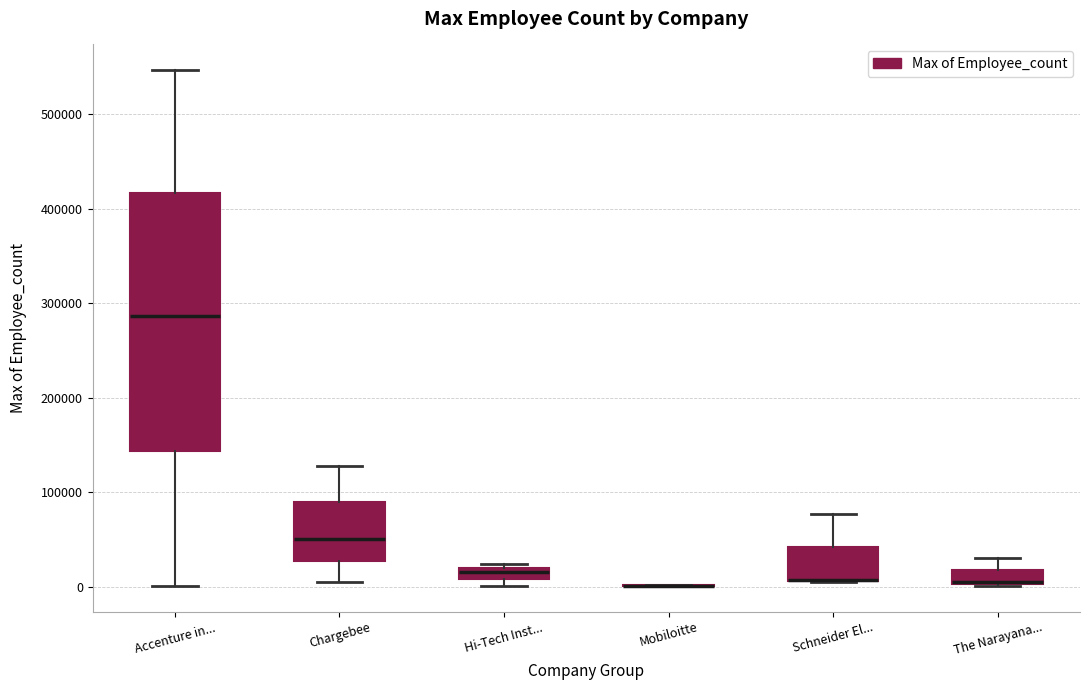

Comparing the boxes themselves (not the whiskers), which one is the tallest?

Accenture in...